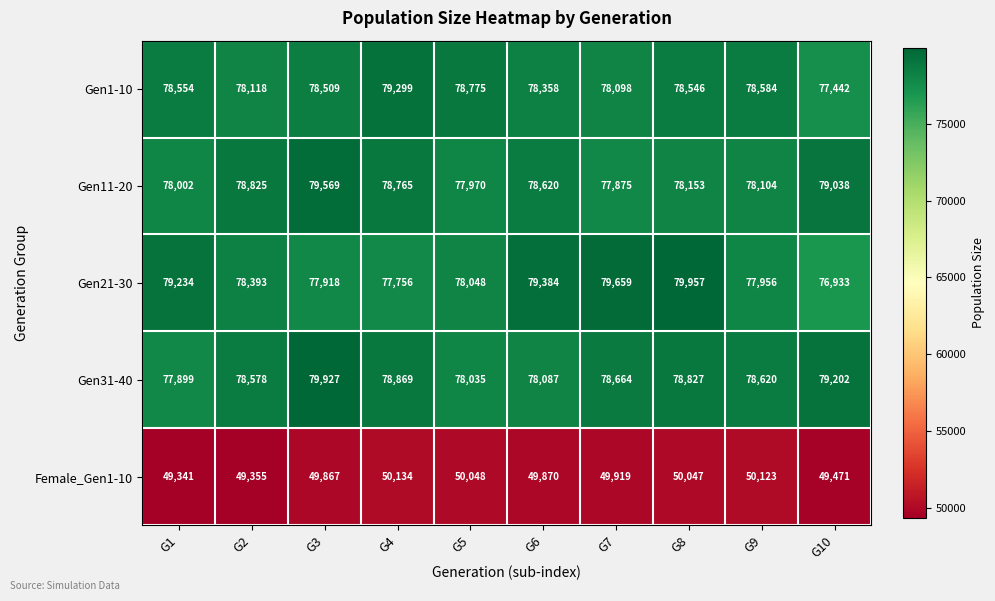

What is the total value across all series at G1?

363030